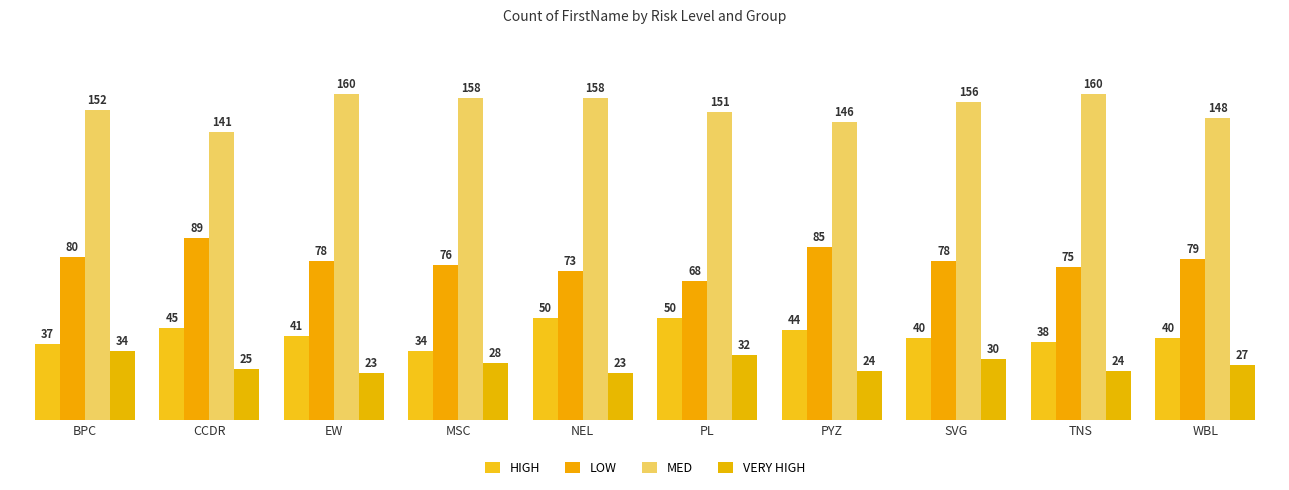

The HIGH series shows 64 at EW. True or false?

False